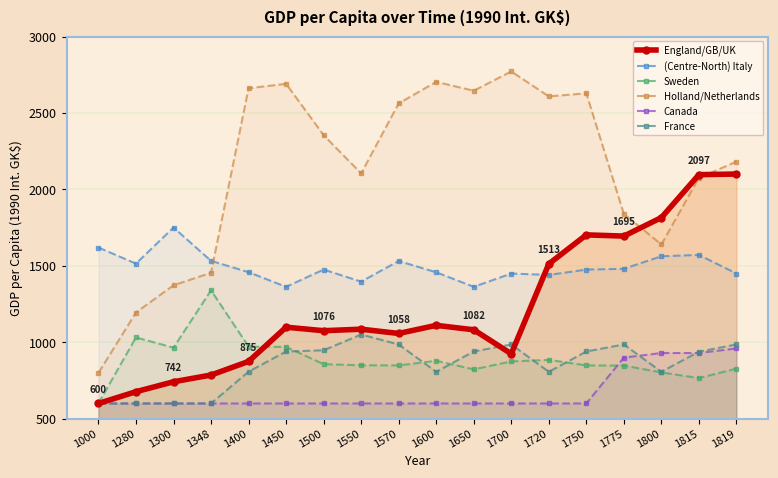

What is the total value across all series at 1600?

7559